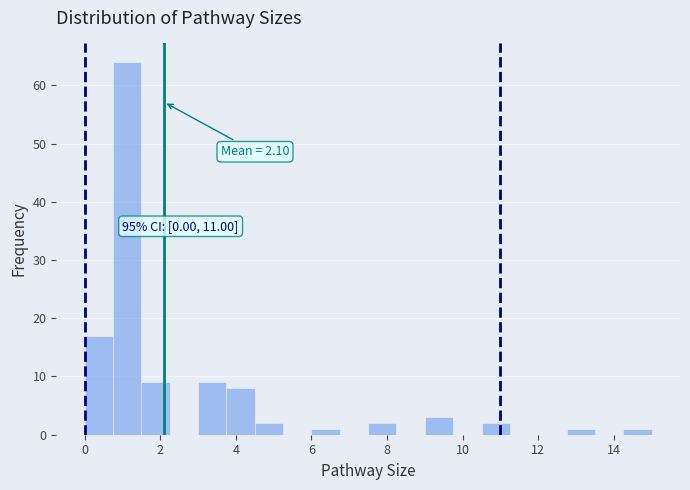

Around what value on the x-axis is the tallest bar? Give the approximate position of its centre, as read against the axis.

1.2